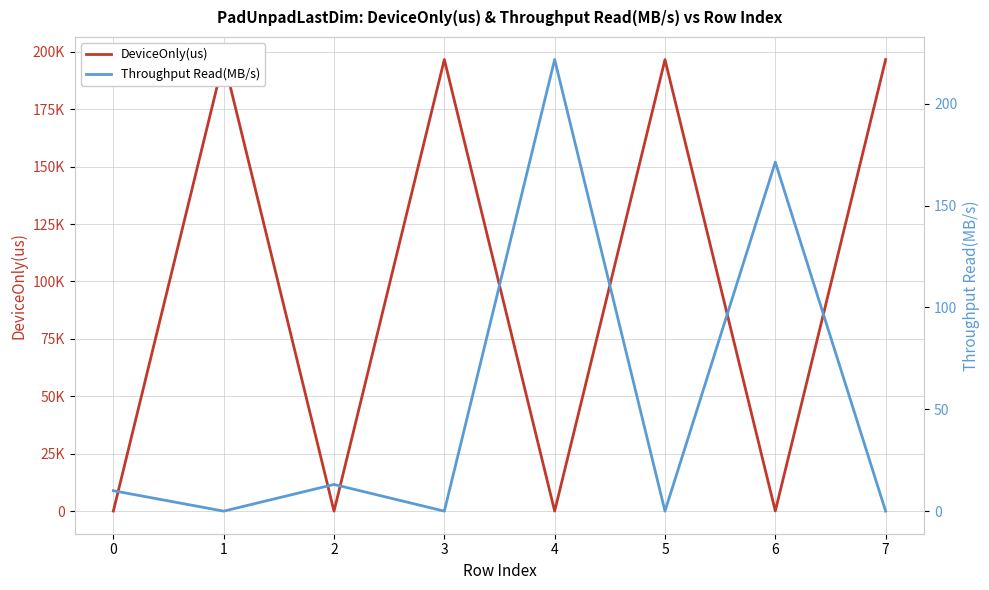

True or false: Throughput Read(MB/s) has a value of -112.3 at 7.

False